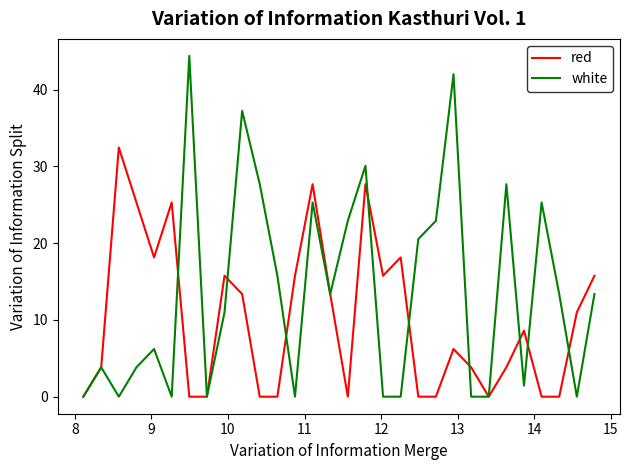

List the series in order of their peak value, lowest first.

red, white